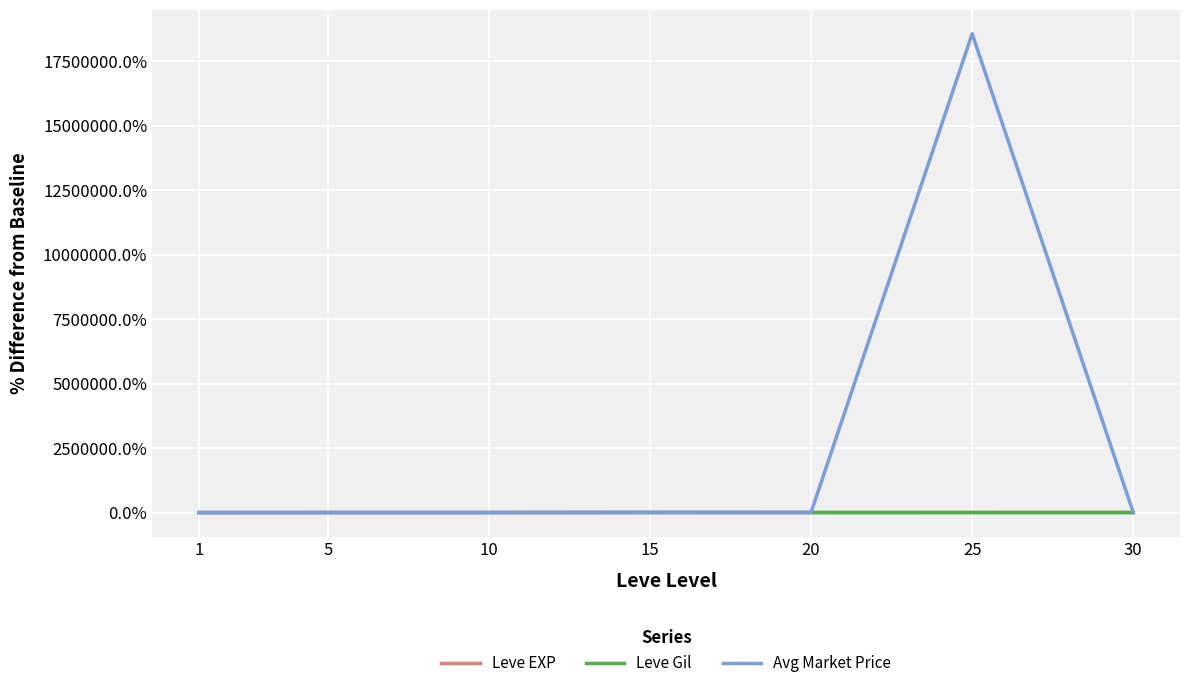

What are all the series names shown in the legend?

Leve EXP, Leve Gil, Avg Market Price